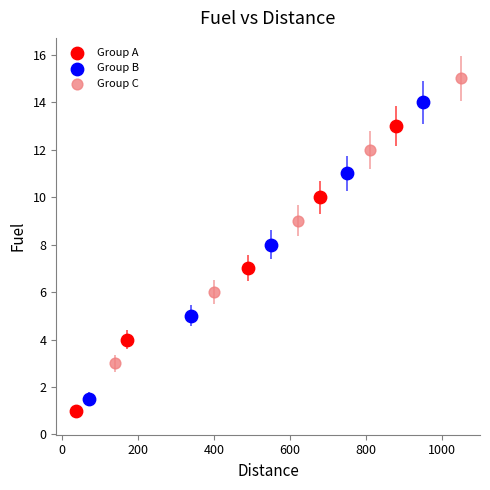

Which series contains the highest Y value?

Group C